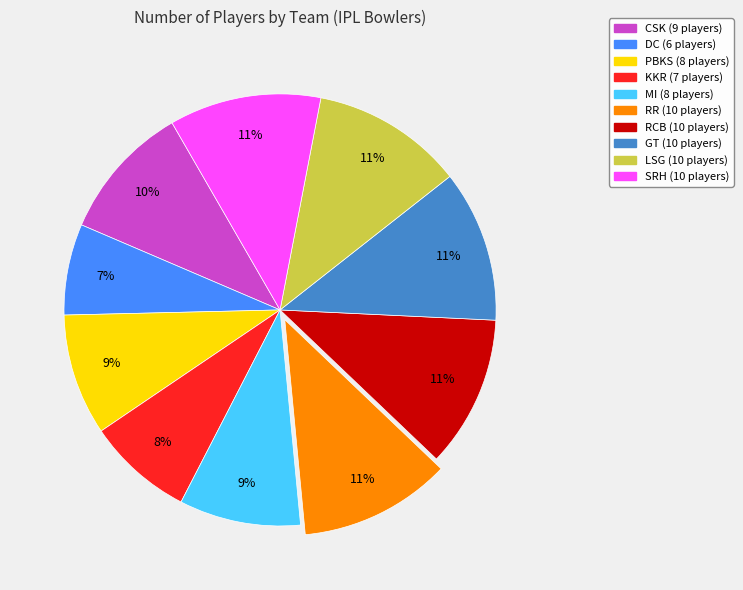

To the nearest percent, what is the combined percentage of KKR and GT?

19%